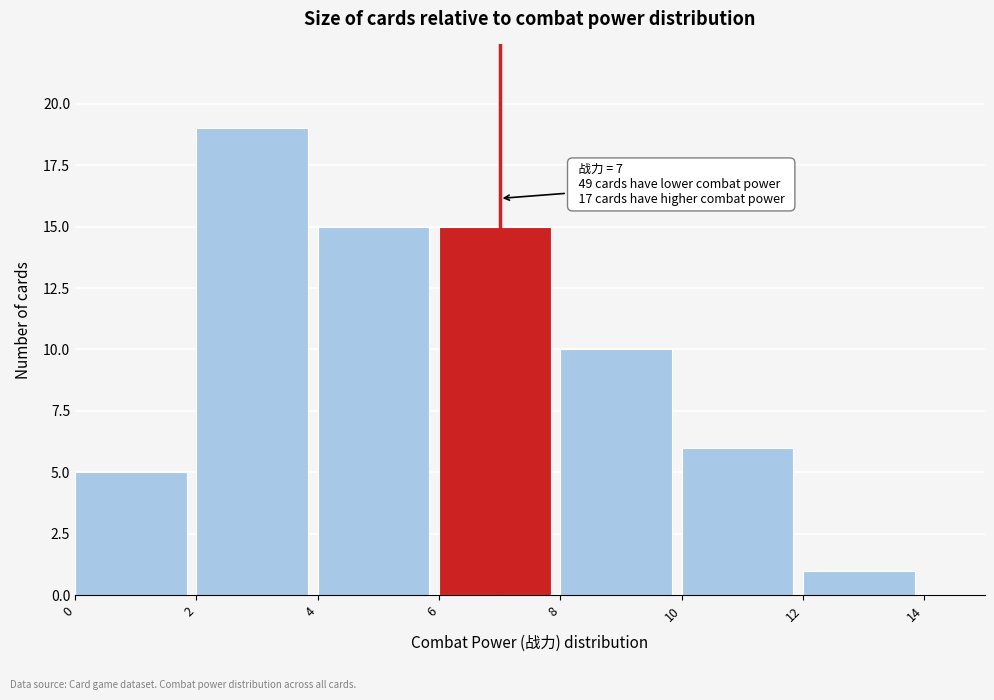

Which range on the x-axis has the tallest bar?

2 to 4